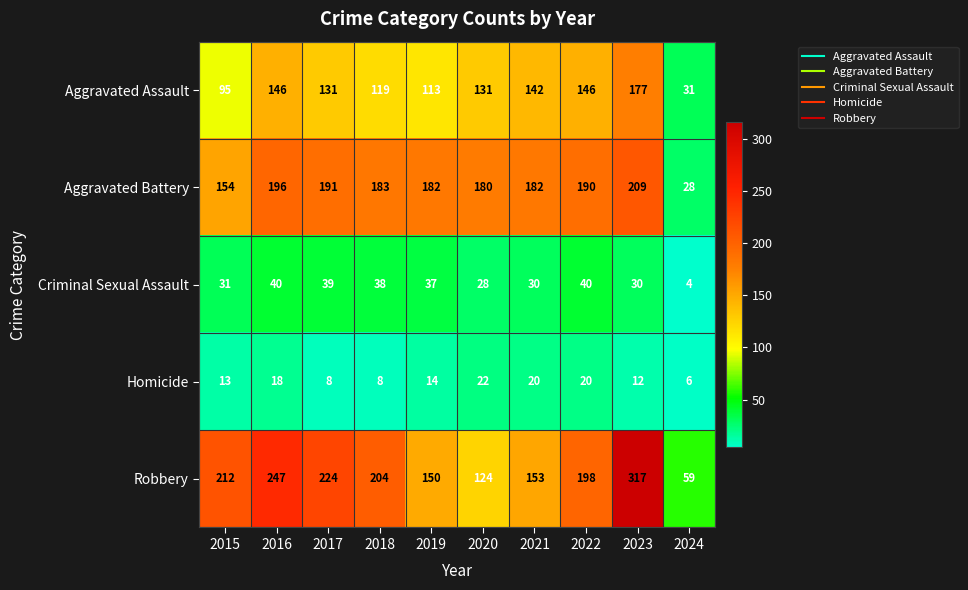

What is the spread (max minus min) of values at 2018?

196